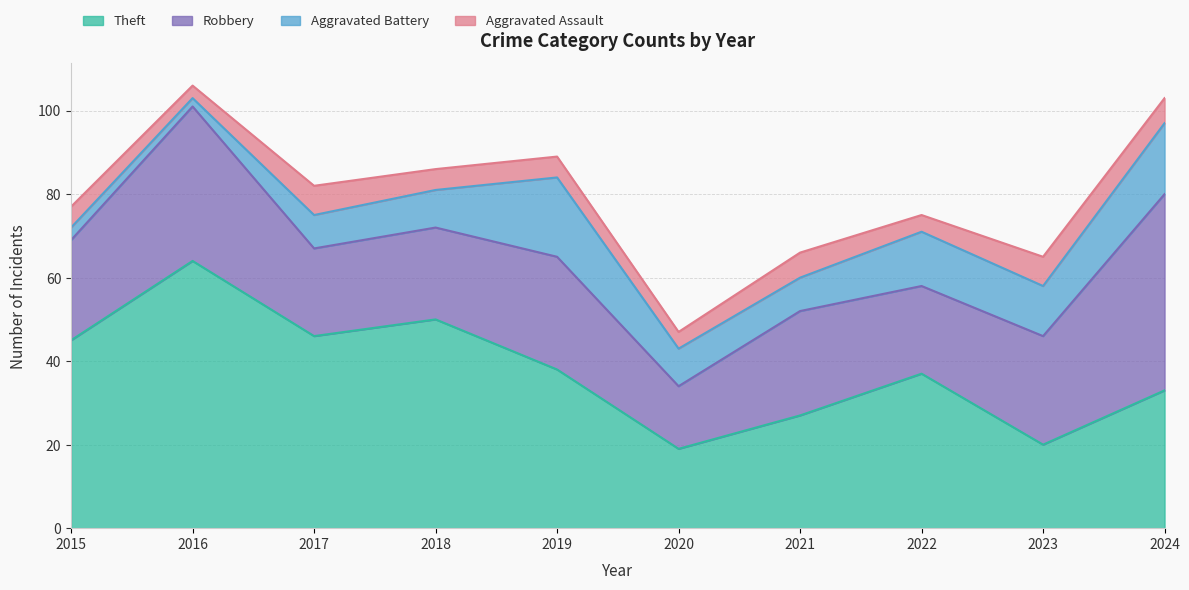

What is the sum of all Robbery values?

265